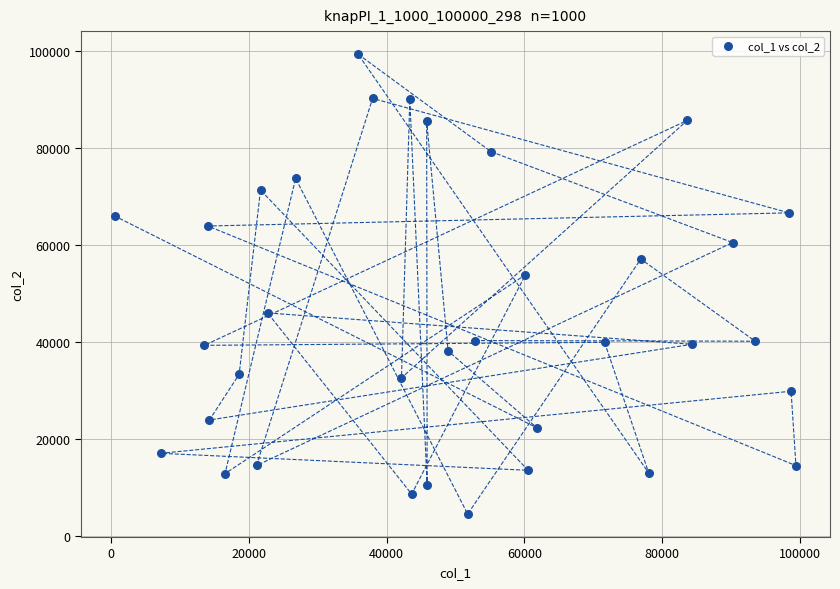

What is the range of X values (max minus min)?

98902